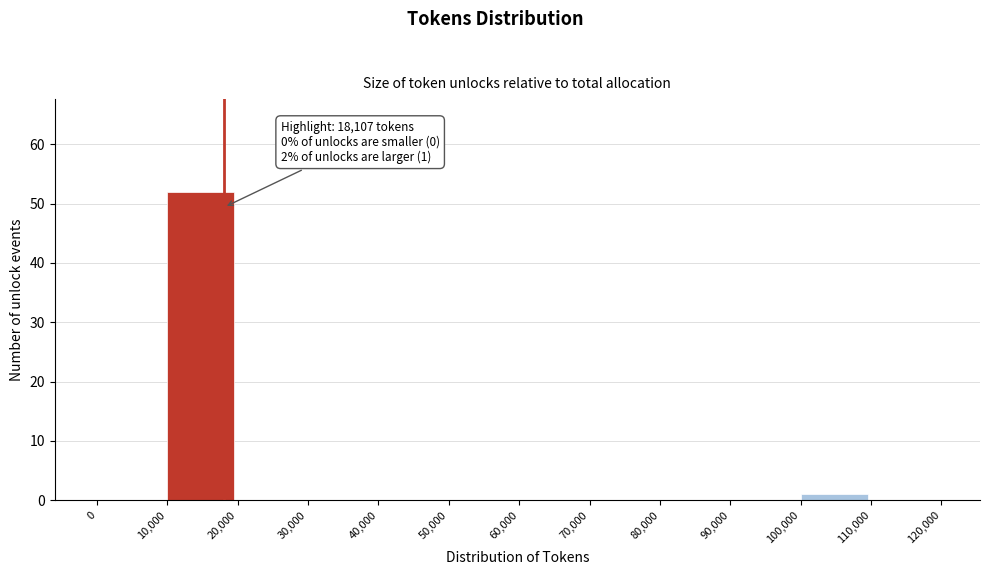

Which range on the x-axis has the tallest bar?

10,000 to 20,000